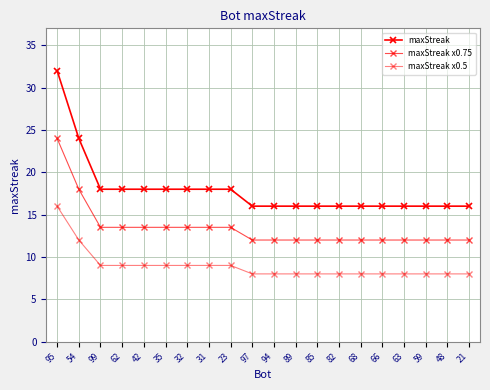

At which label is maxStreak x0.5 closest to 12?

54